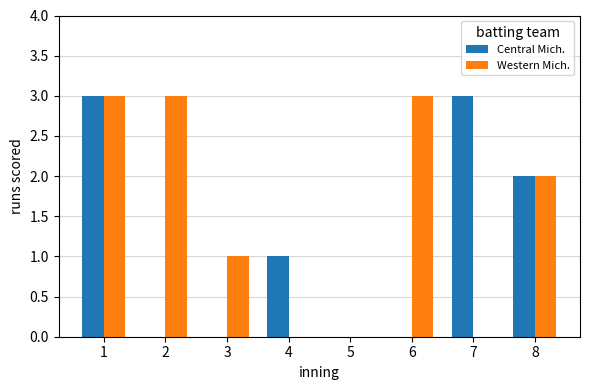

What are all the series names shown in the legend?

Central Mich., Western Mich.